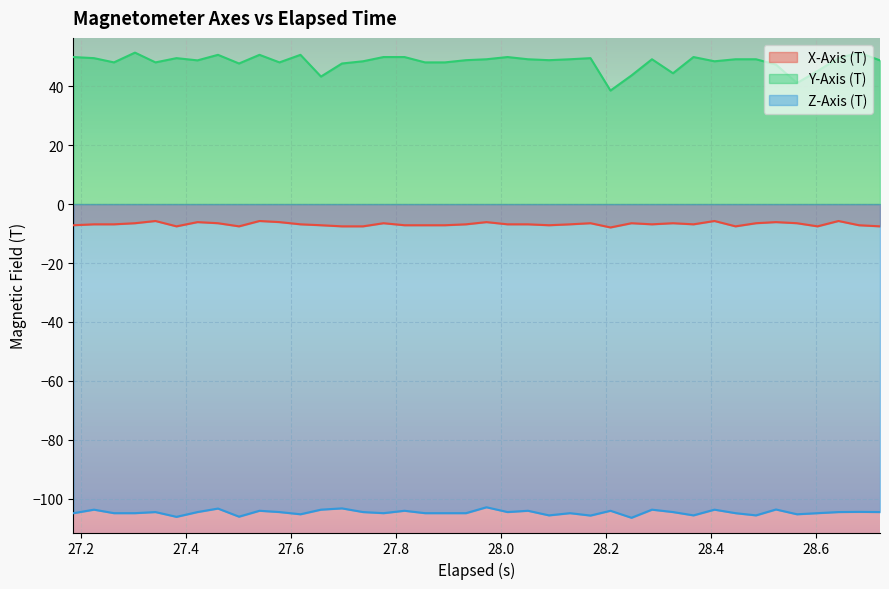

What is the minimum value for Y-Axis (T)?

38.5